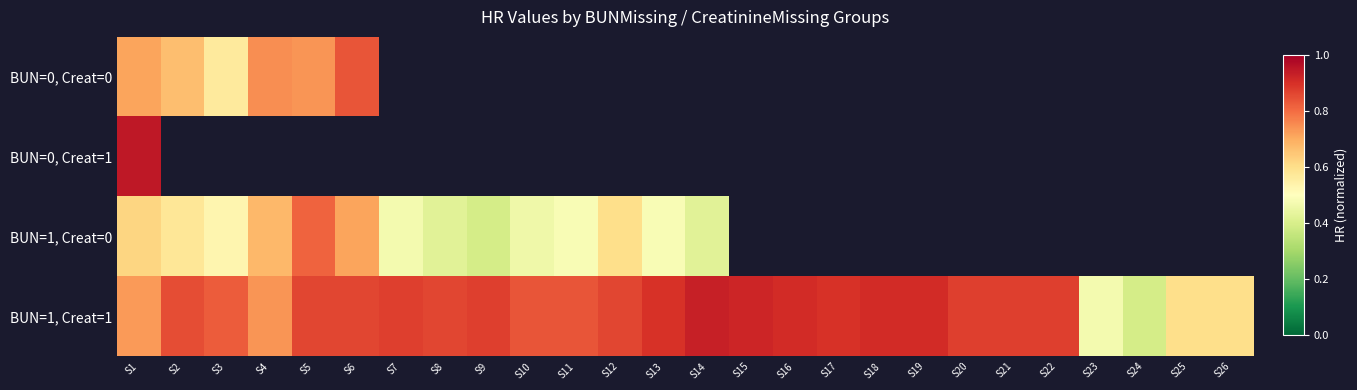

At which label is BUN=1, Creat=1 closest to 0?

S24